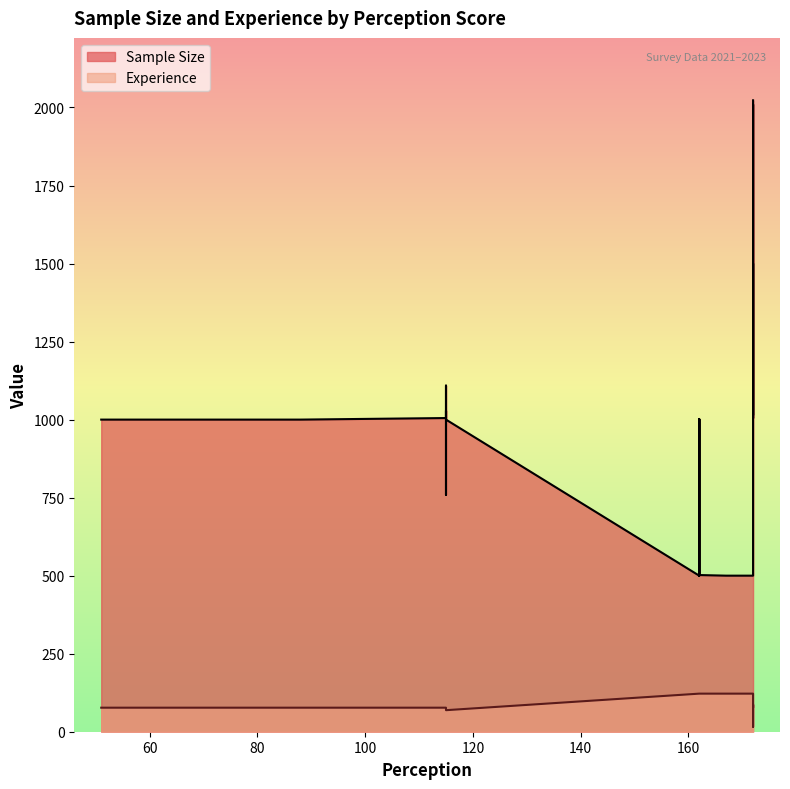

True or false: Experience has more than 1 points higher than both neighbors.

False